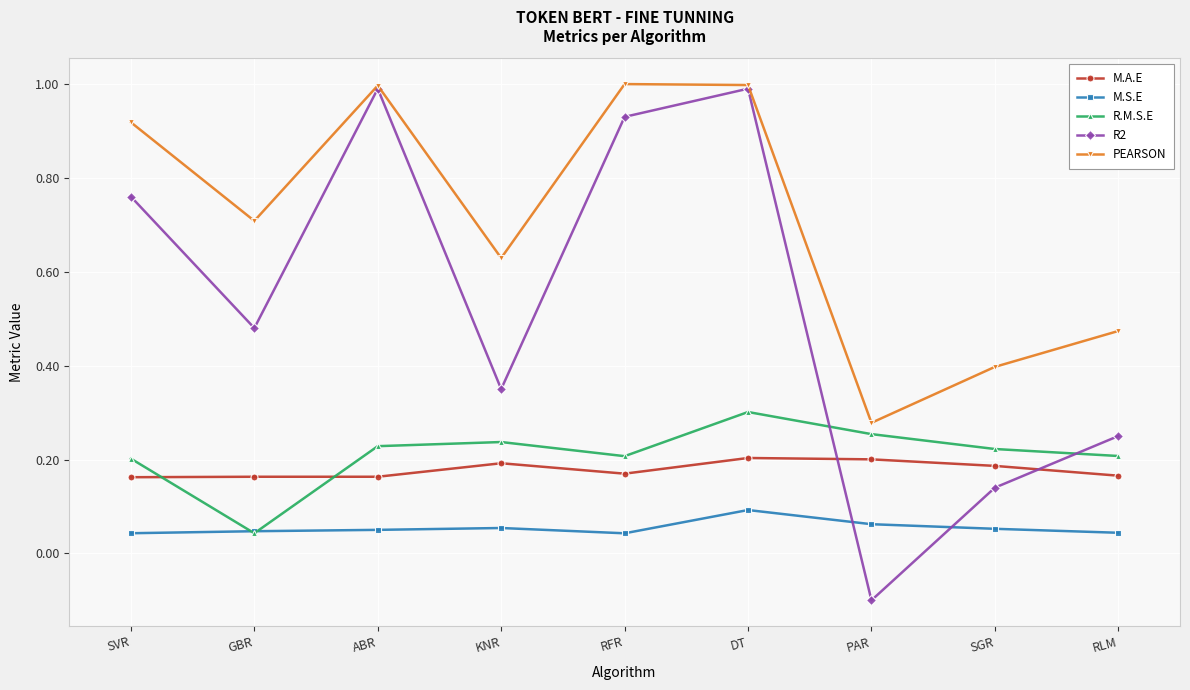

At which label does R.M.S.E reach its peak?

DT